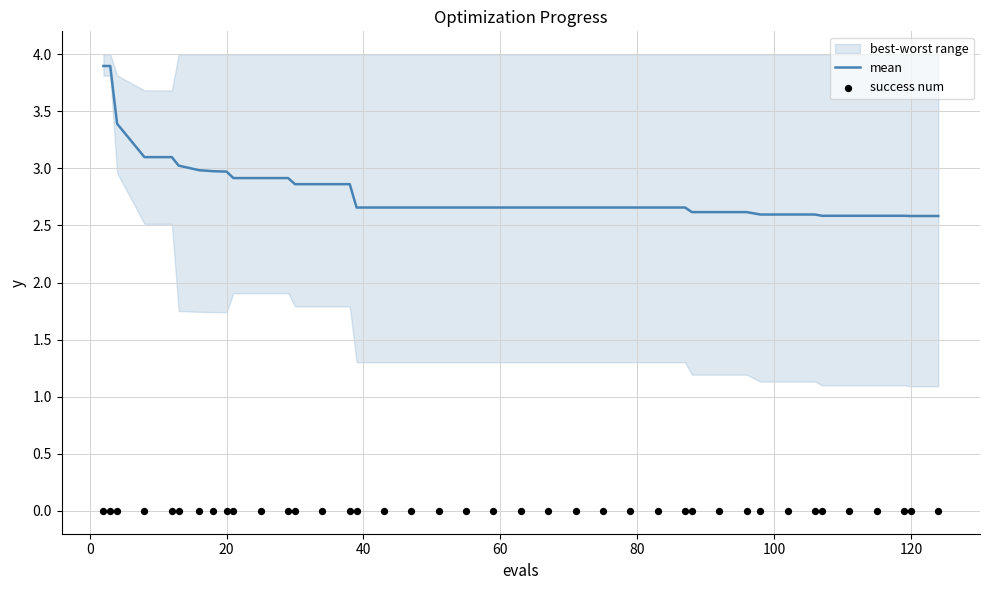

What is the lowest value of the mean series?

2.6